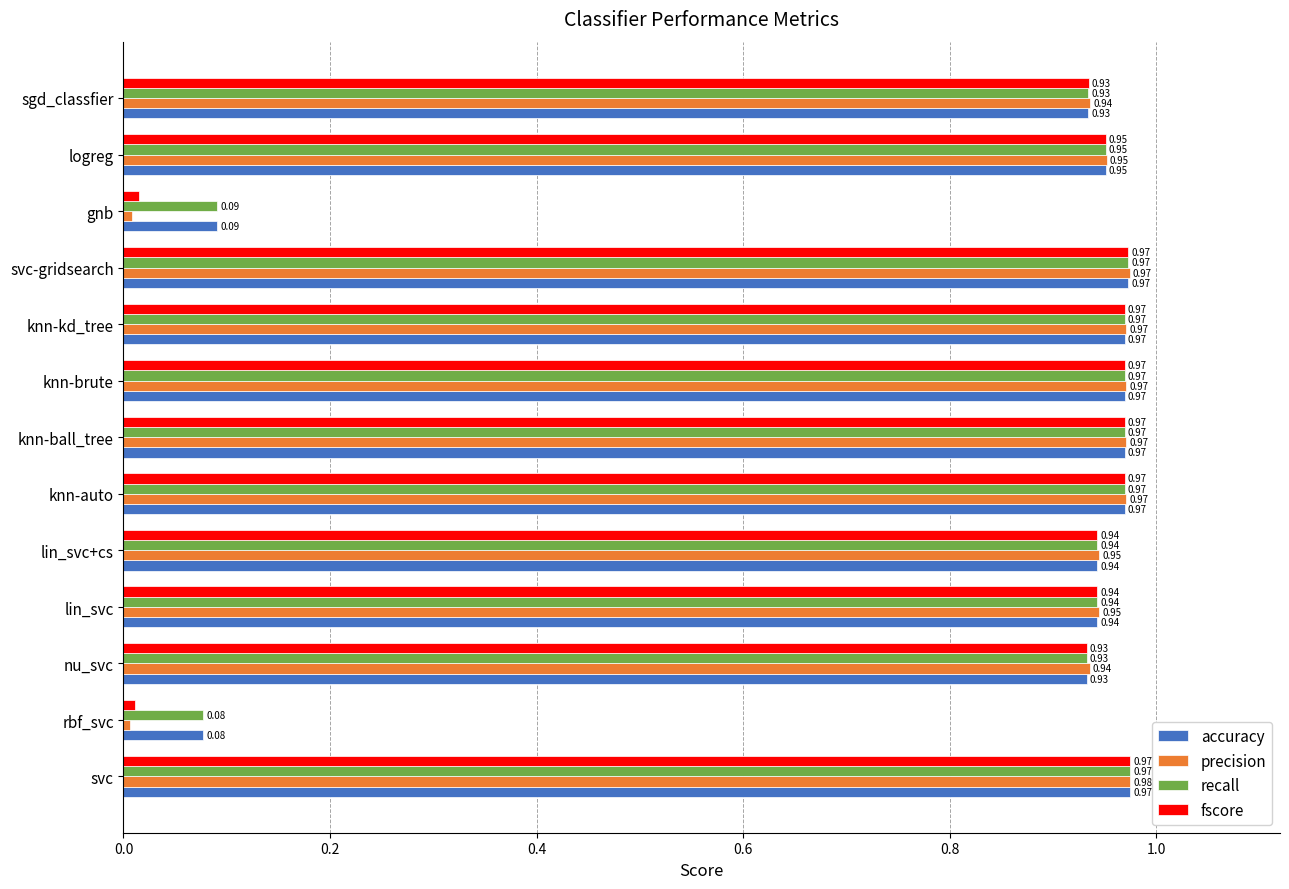

Which label corresponds to the smallest value in the chart?

rbf_svc